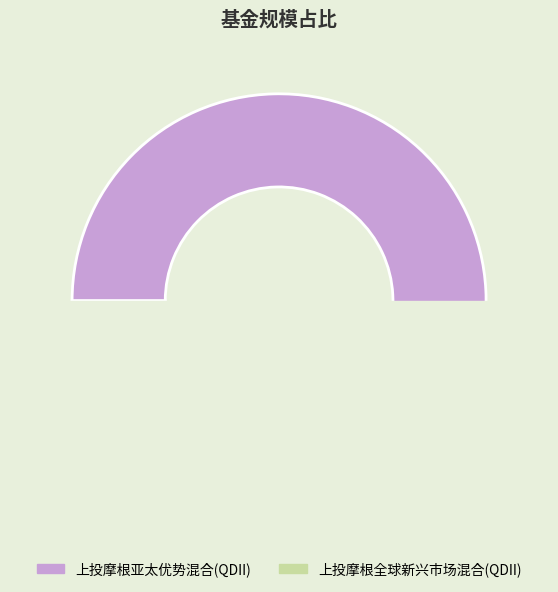

True or false: 上投摩根亚太优势混合(QDII) accounts for 98% of the total.

True